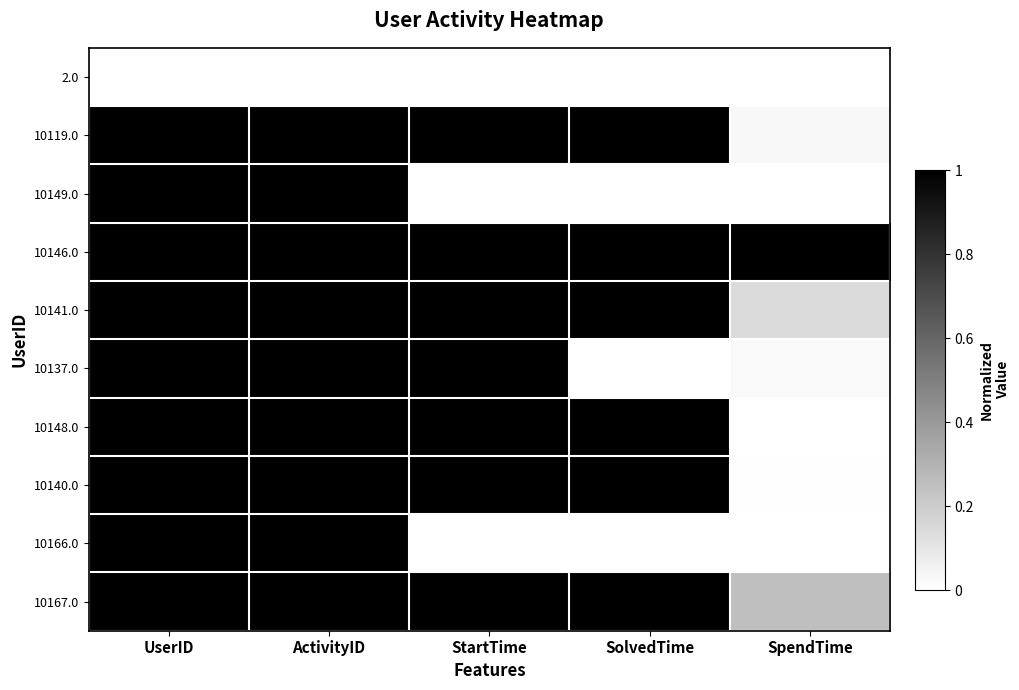

Which series has the largest total across all categories?

10146.0